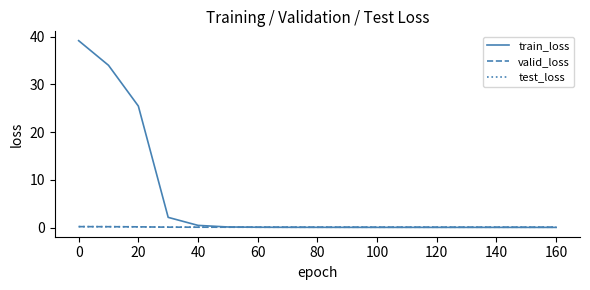

Which series has the largest total across all categories?

train_loss